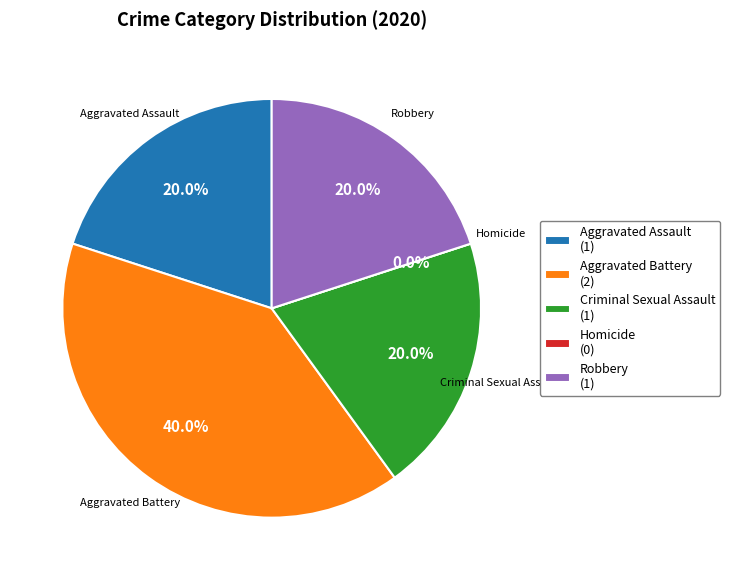

To the nearest percent, what is the average slice percentage?

20%